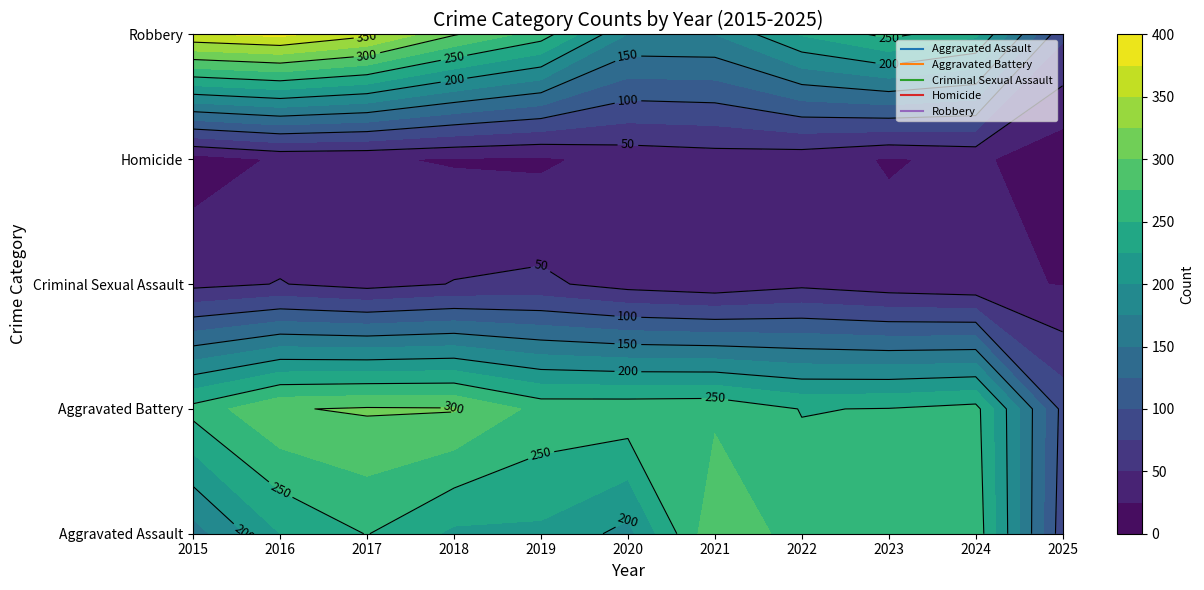

Reading left to right, extract all data points from this chart.

Aggravated Assault: 2015=164	2016=225	2017=251	2018=220	2019=220	2020=192	2021=295	2022=264	2023=259	2024=267	2025=85
Aggravated Battery: 2015=259	2016=298	2017=303	2018=302	2019=267	2020=268	2021=270	2022=249	2023=251	2024=259	2025=92
Criminal Sexual Assault: 2015=43	2016=51	2017=41	2018=51	2019=55	2020=40	2021=33	2022=44	2023=35	2024=30	2025=24
Homicide: 2015=13	2016=28	2017=27	2018=23	2019=21	2020=34	2021=38	2022=35	2023=23	2024=30	2025=7
Robbery: 2015=372	2016=381	2017=356	2018=302	2019=263	2020=174	2021=175	2022=227	2023=257	2024=230	2025=80